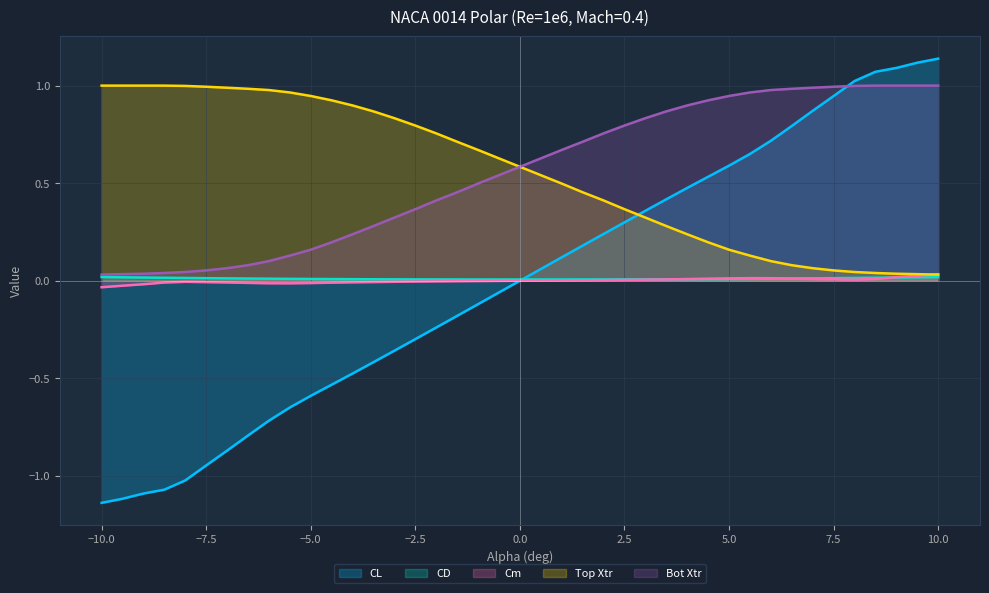

Reading right to left, transcribe all the data shown in this chart.

CL: 1.1	1.1	1.1	1.1	1.0	0.9	0.9	0.8	0.7	0.6	0.6	0.5	0.5	0.4	0.4	0.3	0.2	0.2	0.1	0.0	-0.1	-0.2	-0.2	-0.3	-0.4	-0.4	-0.5	-0.5	-0.6	-0.6	-0.7	-0.8	-0.9	-0.9	-1.0	-1.1	-1.1	-1.1	-1.1
CD: 0.0	0.0	0.0	0.0	0.0	0.0	0.0	0.0	0.0	0.0	0.0	0.0	0.0	0.0	0.0	0.0	0.0	0.0	0.0	0.0	0.0	0.0	0.0	0.0	0.0	0.0	0.0	0.0	0.0	0.0	0.0	0.0	0.0	0.0	0.0	0.0	0.0	0.0	0.0
Cm: 0.0	0.0	0.0	0.0	0.0	0.0	0.0	0.0	0.0	0.0	0.0	0.0	0.0	0.0	0.0	0.0	0.0	0.0	0.0	-0.0	-0.0	-0.0	-0.0	-0.0	-0.0	-0.0	-0.0	-0.0	-0.0	-0.0	-0.0	-0.0	-0.0	-0.0	-0.0	-0.0	-0.0	-0.0	-0.0
Top Xtr: 0.0	0.0	0.0	0.0	0.0	0.1	0.1	0.1	0.1	0.1	0.2	0.2	0.2	0.3	0.3	0.4	0.4	0.5	0.5	0.6	0.7	0.7	0.8	0.8	0.8	0.9	0.9	0.9	0.9	1.0	1.0	1.0	1.0	1.0	1.0	1.0	1.0	1.0	1.0
Bot Xtr: 1.0	1.0	1.0	1.0	1.0	1.0	1.0	1.0	1.0	1.0	0.9	0.9	0.9	0.9	0.8	0.8	0.8	0.7	0.7	0.6	0.5	0.5	0.4	0.4	0.3	0.3	0.2	0.2	0.2	0.1	0.1	0.1	0.1	0.1	0.0	0.0	0.0	0.0	0.0